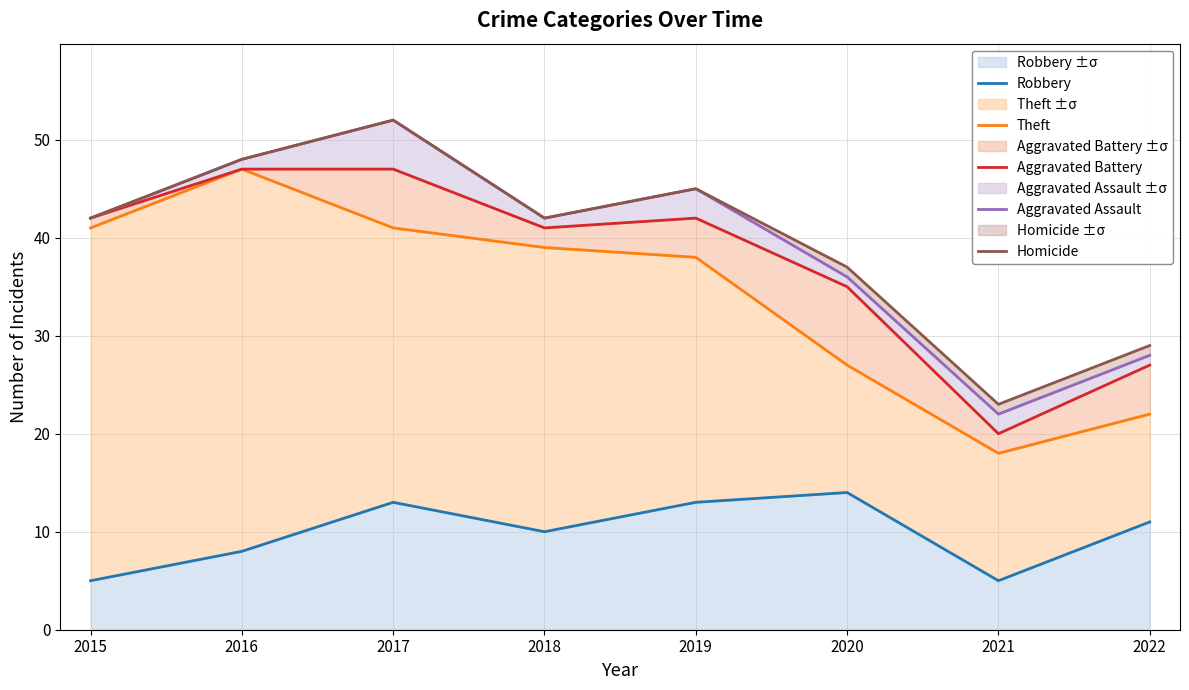

What is the difference between the Aggravated Battery values at 2016 and 2020?

12